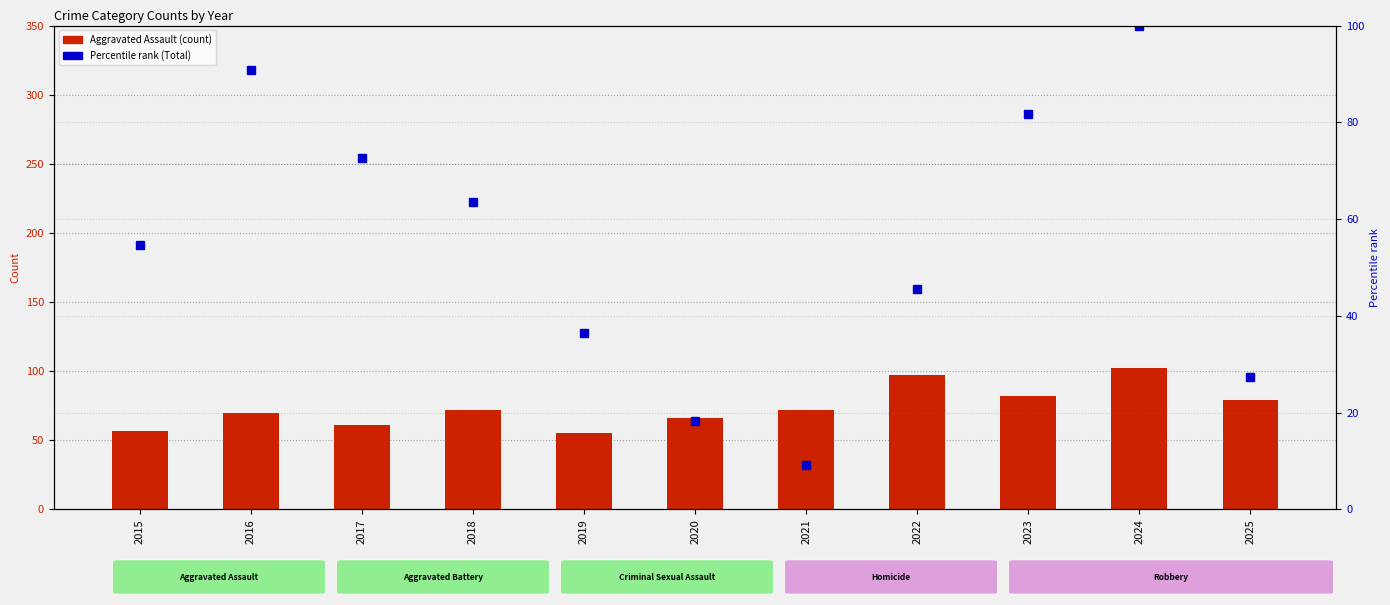

What is the value of the Aggravated Assault bar at the 11th from the left?

79.0